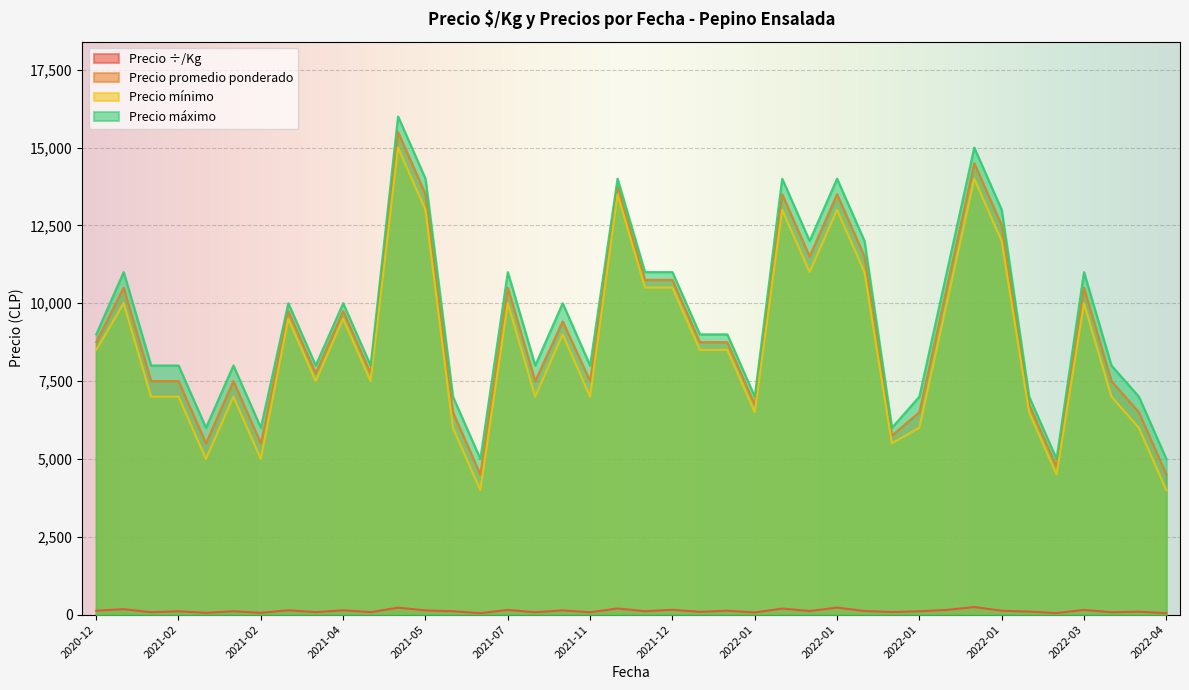

How many lines are shown in the chart?

4